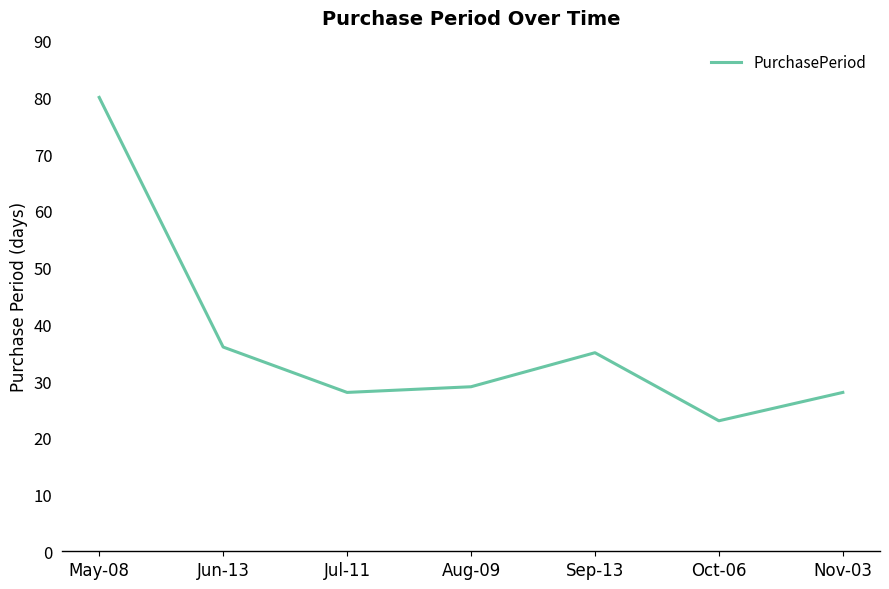

What is the average value?

37